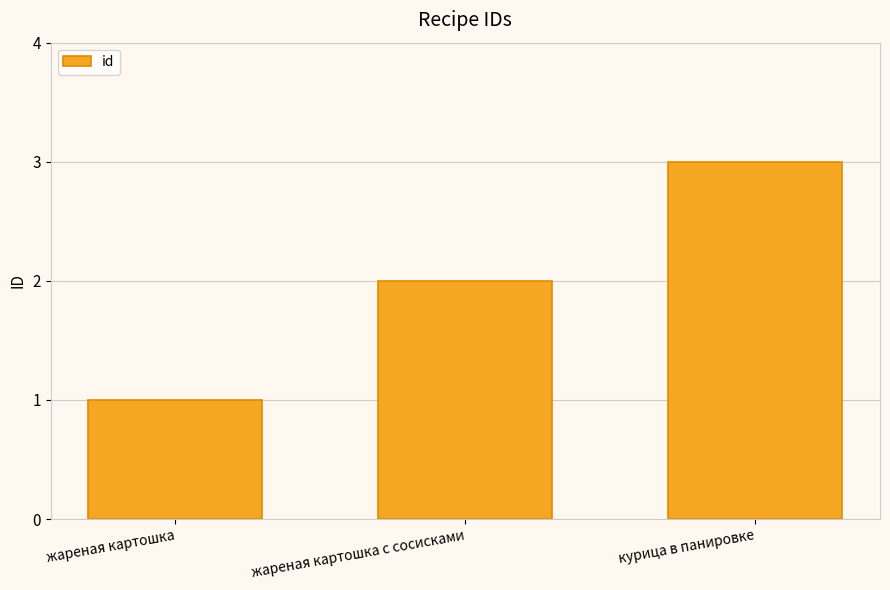

What is the maximum value shown in the chart?

3